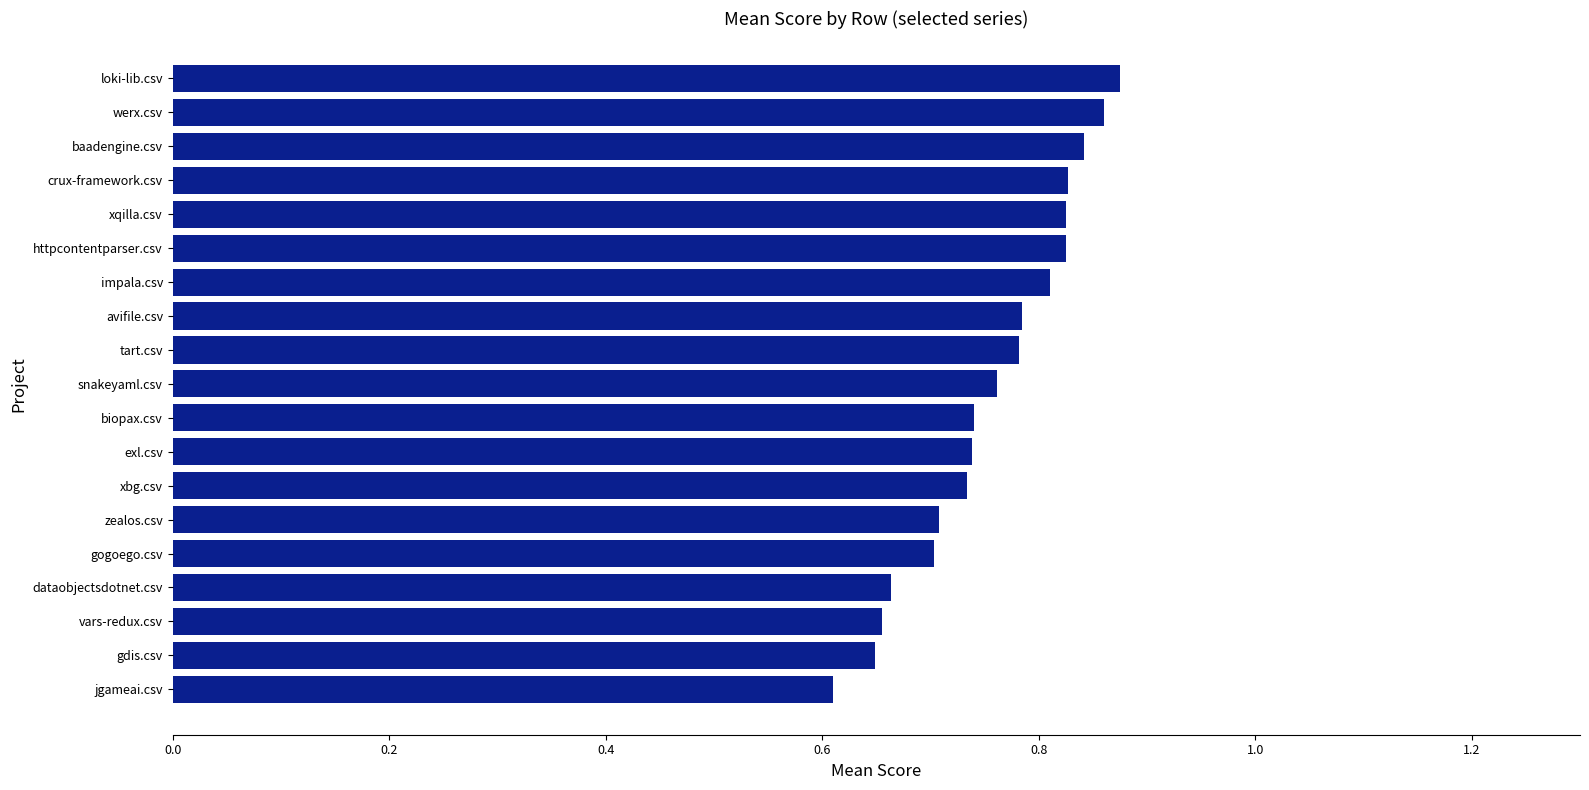

At which category does the chart reach its minimum across all series?

jgameai.csv